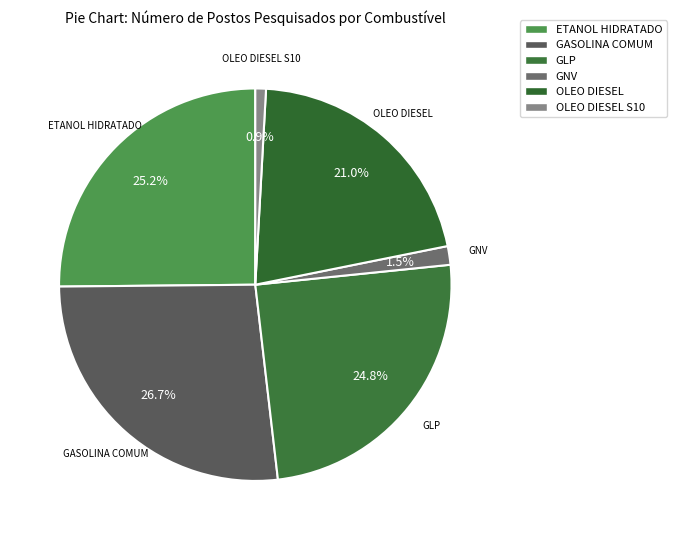

What portion of the pie excludes OLEO DIESEL?

79.0%